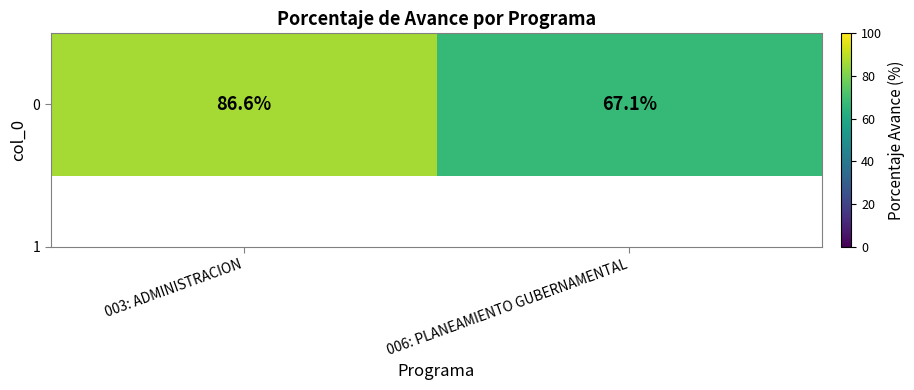

Is it true that the value at 003: ADMINISTRACION is 139.3?

False